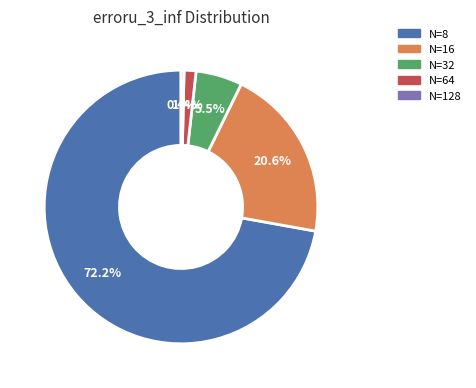

How much of the chart is everything except N=64?

98.6%